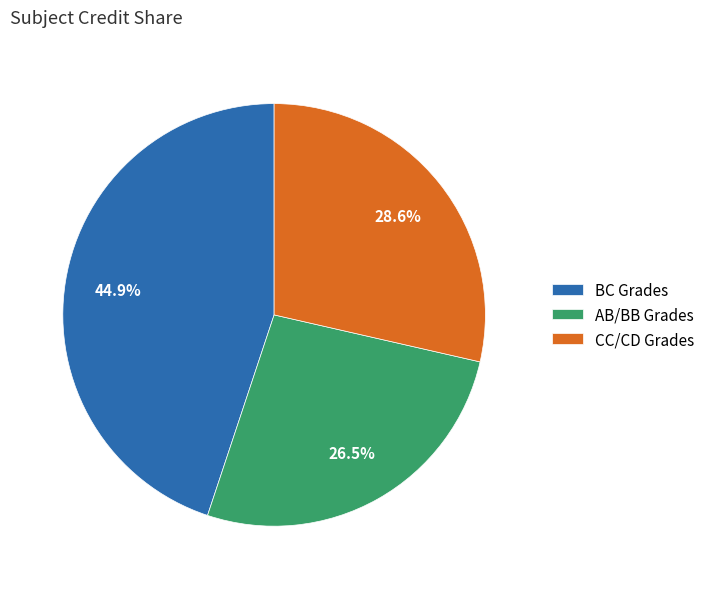

Which category has the biggest portion of the pie?

BC Grades